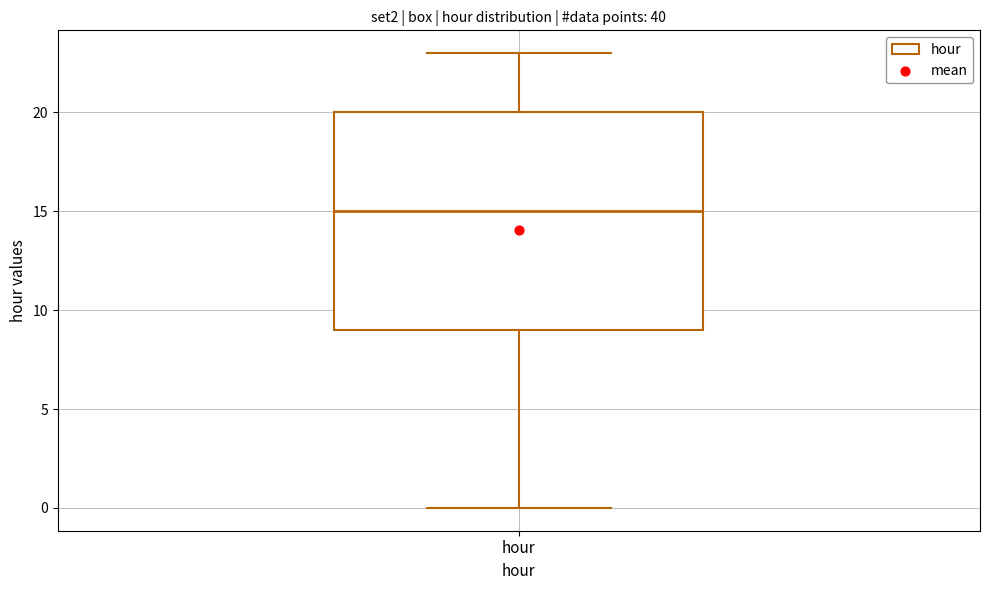

Read this box plot against the y-axis: the position of the median line, the range covered by the box, and the ends of both whiskers. The values are not printed on the chart, so give them approximately, as read against the axis.

median 15, box 9 to 20, whiskers 0 to 23